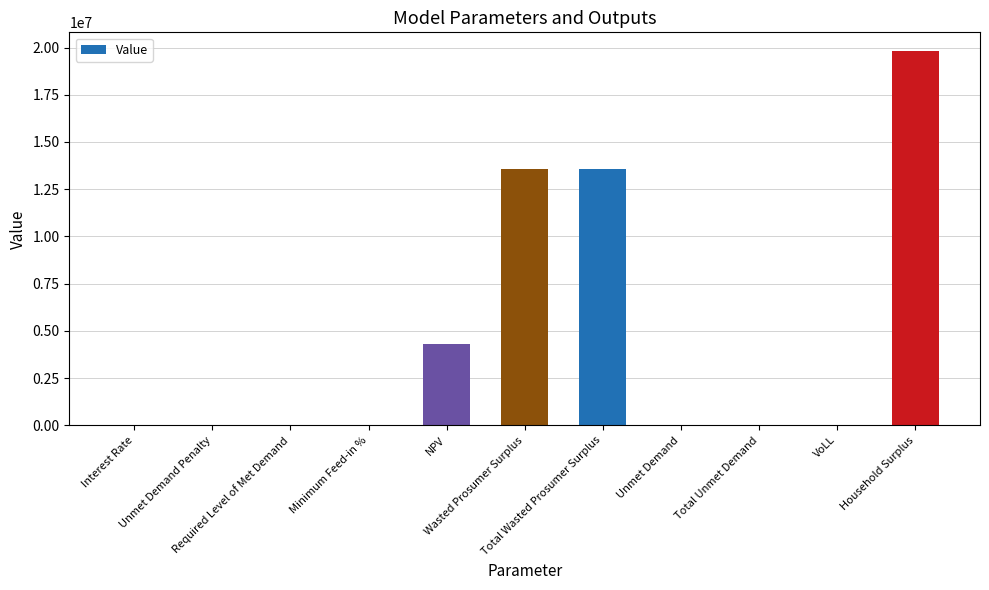

What is the maximum value shown in the chart?

19815300.1